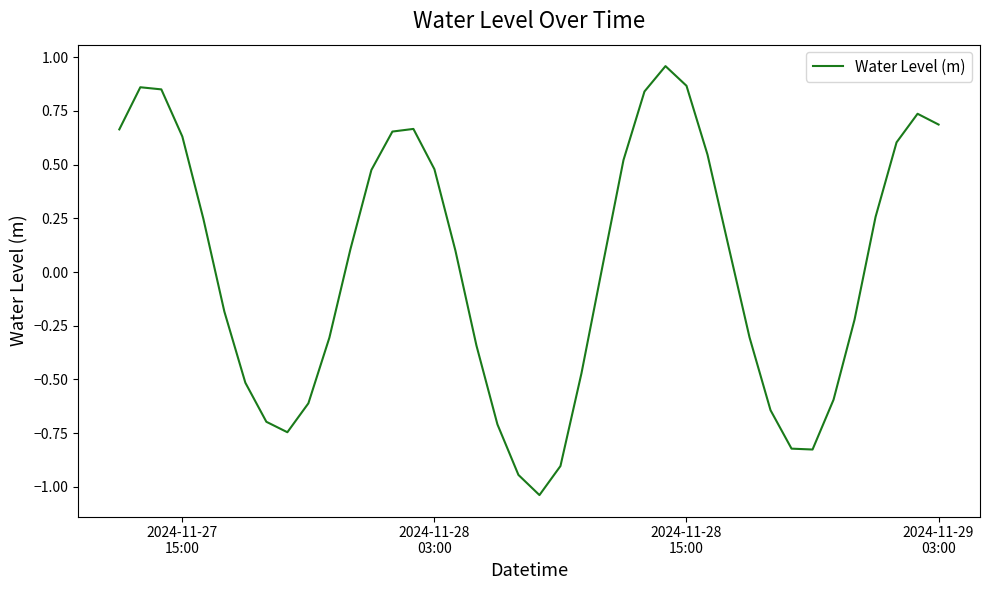

What is the difference between the maximum and minimum values?

2.0